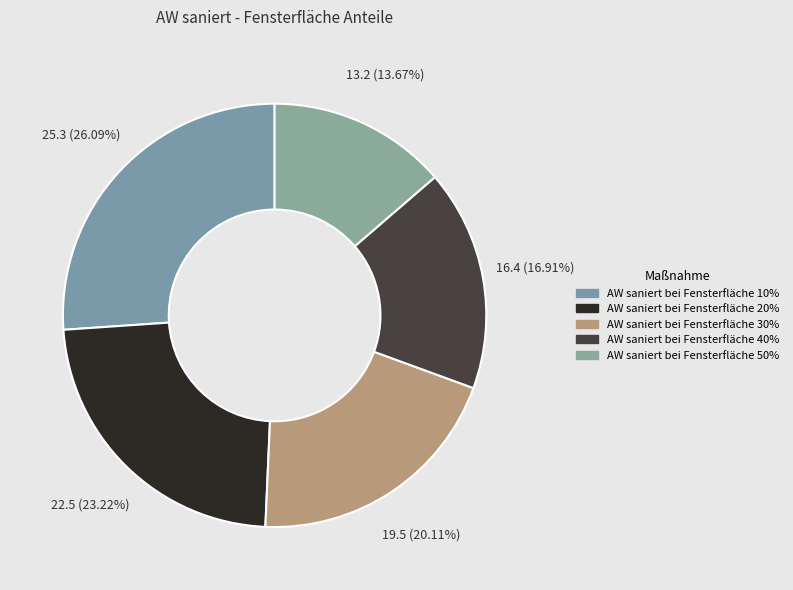

What is the largest slice in the pie chart?

AW saniert bei Fensterfläche 10%